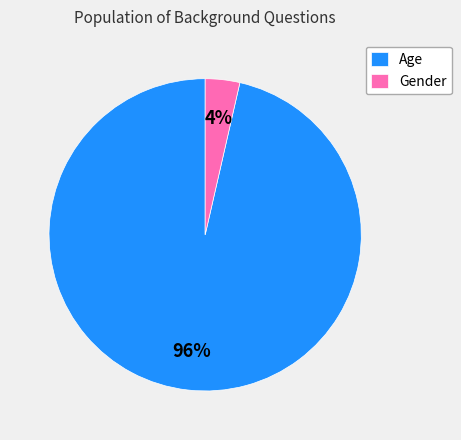

How many slices are in this pie chart?

2